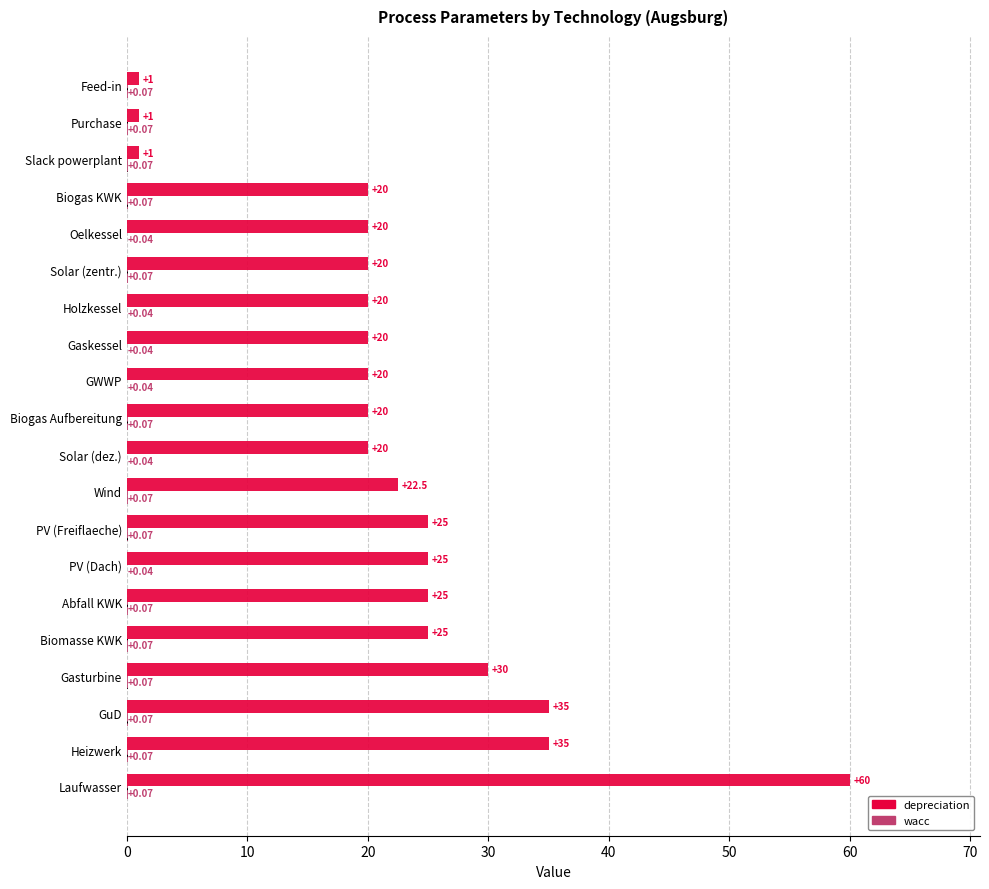

Which series has the largest total across all categories?

depreciation